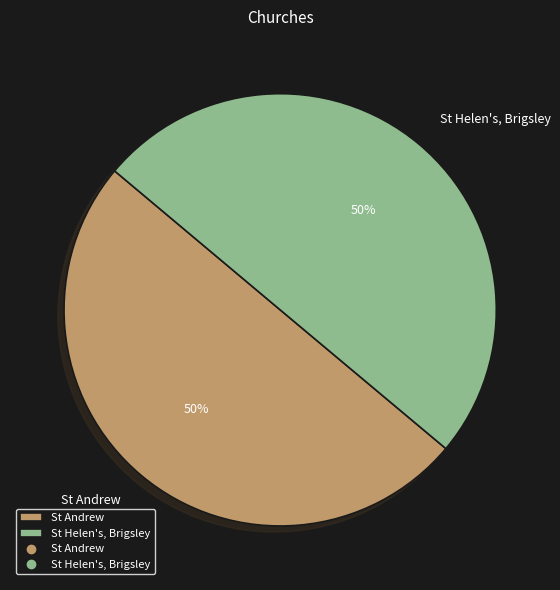

Count the number of slices in the pie.

2